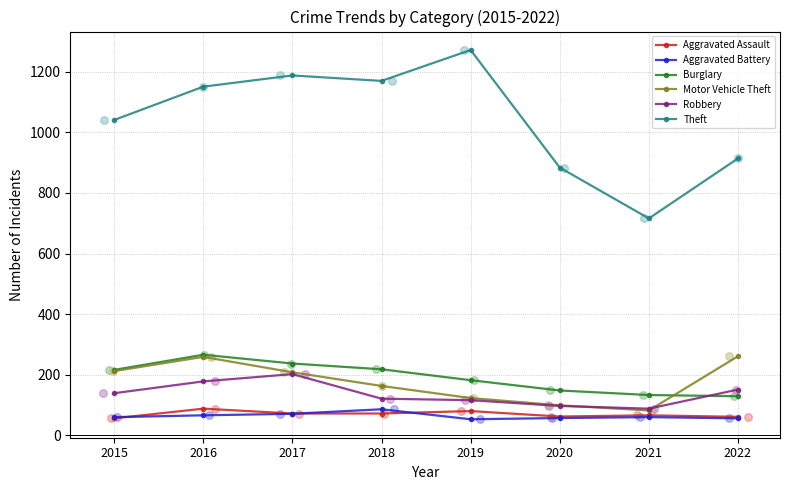

Is the value of Robbery at 2022 greater than the value of Motor Vehicle Theft at 2016?

No